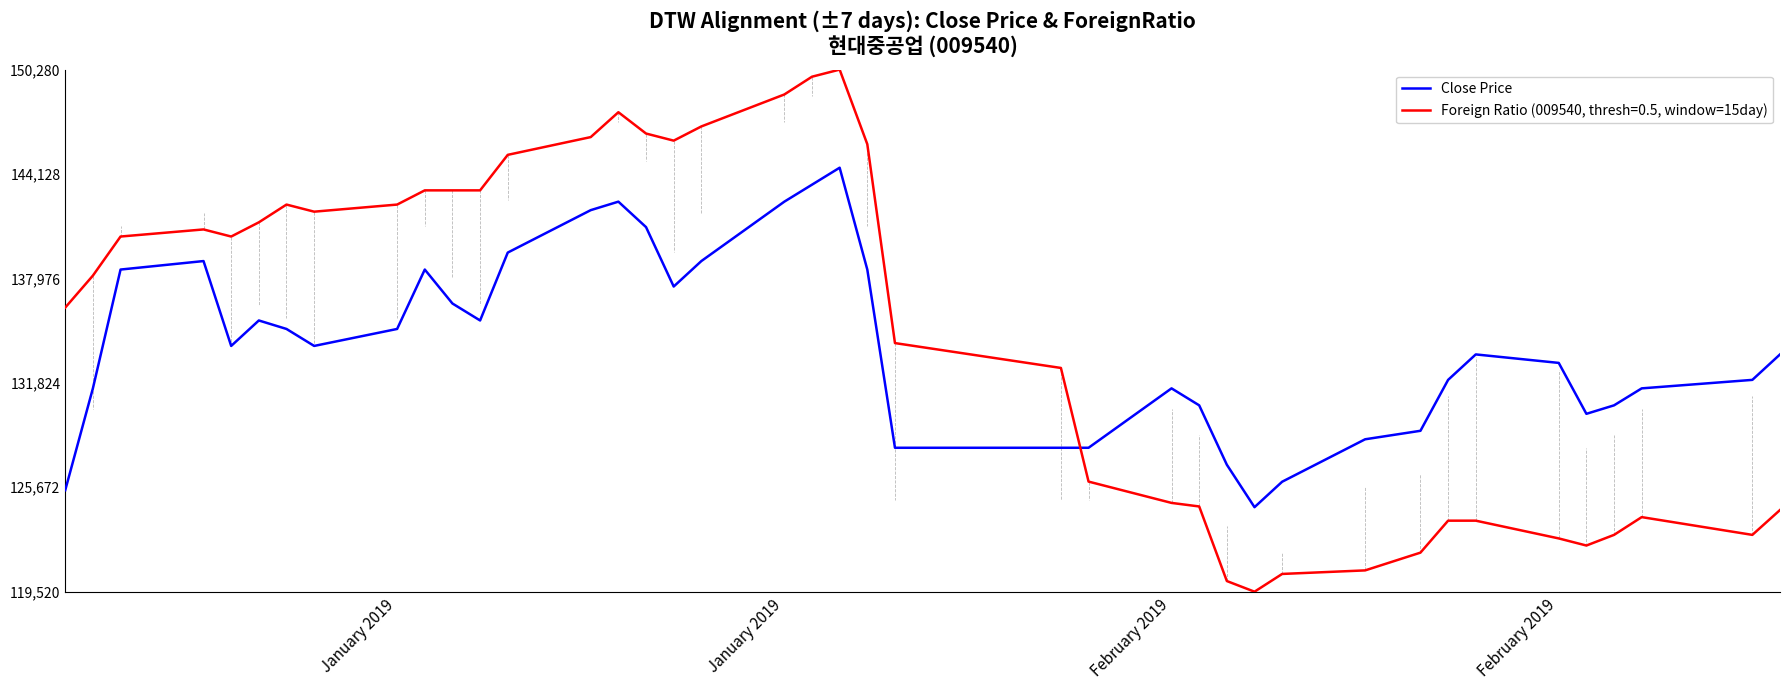

Rank the series by their average value, from highest to lowest.

Foreign Ratio (009540, thresh=0.5, window=15day), Close Price